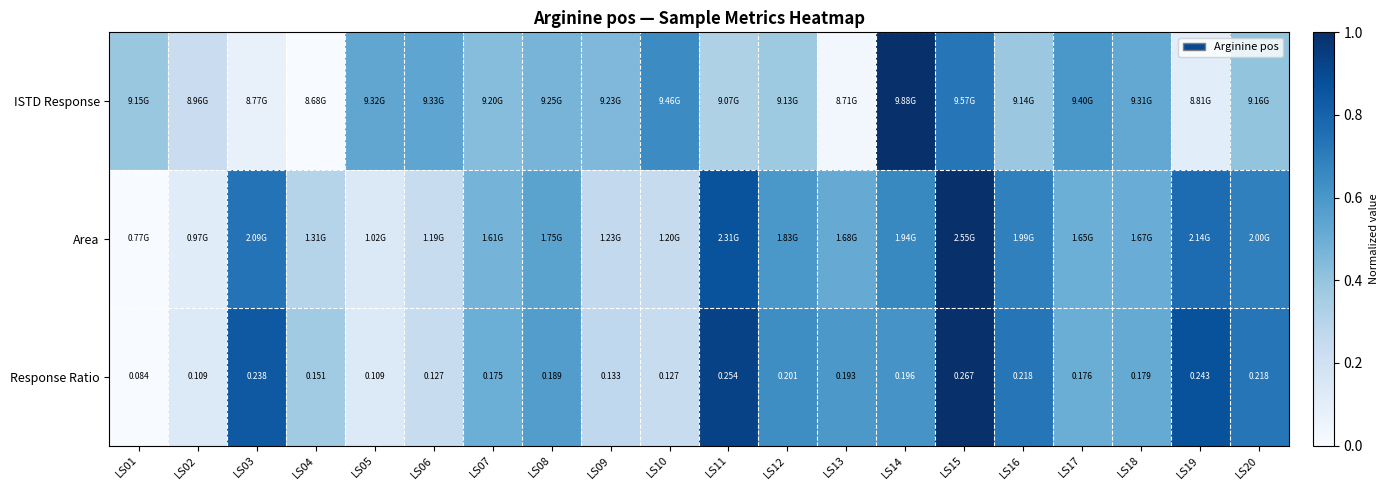

Count the Area values in the range 0 to 1.

20